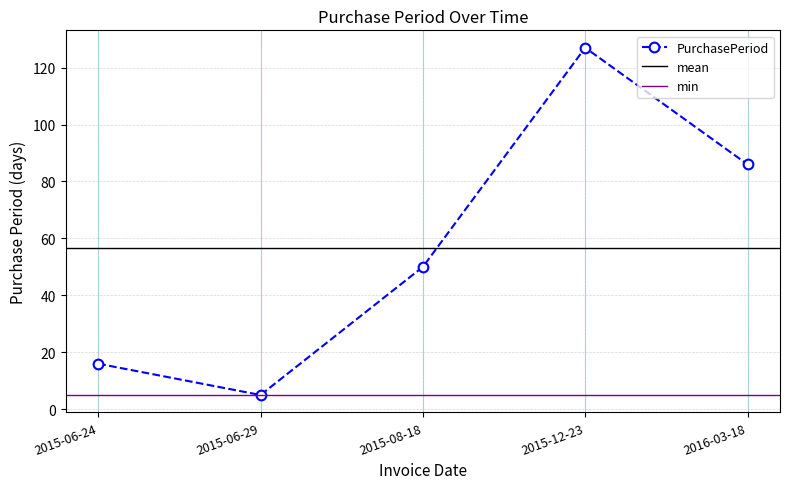

How many interior local valleys (lower than both neighbors) does the data have?

1